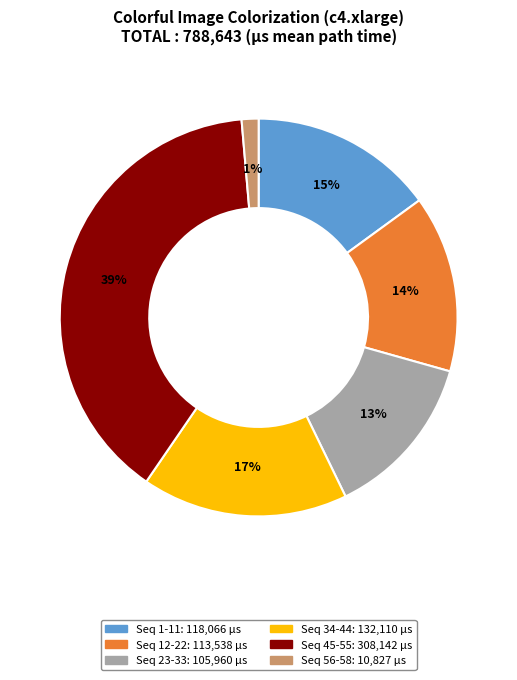

Does any single category account for the majority?

No